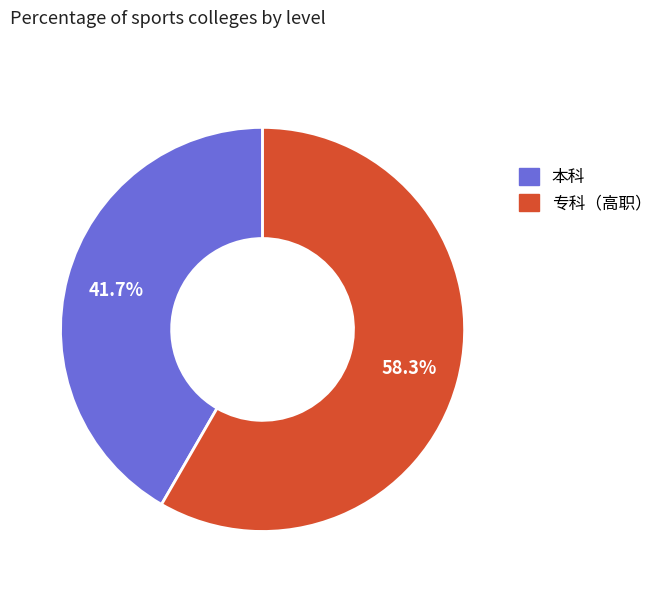

To the nearest percent, what percentage of the pie is 专科（高职）?

58%